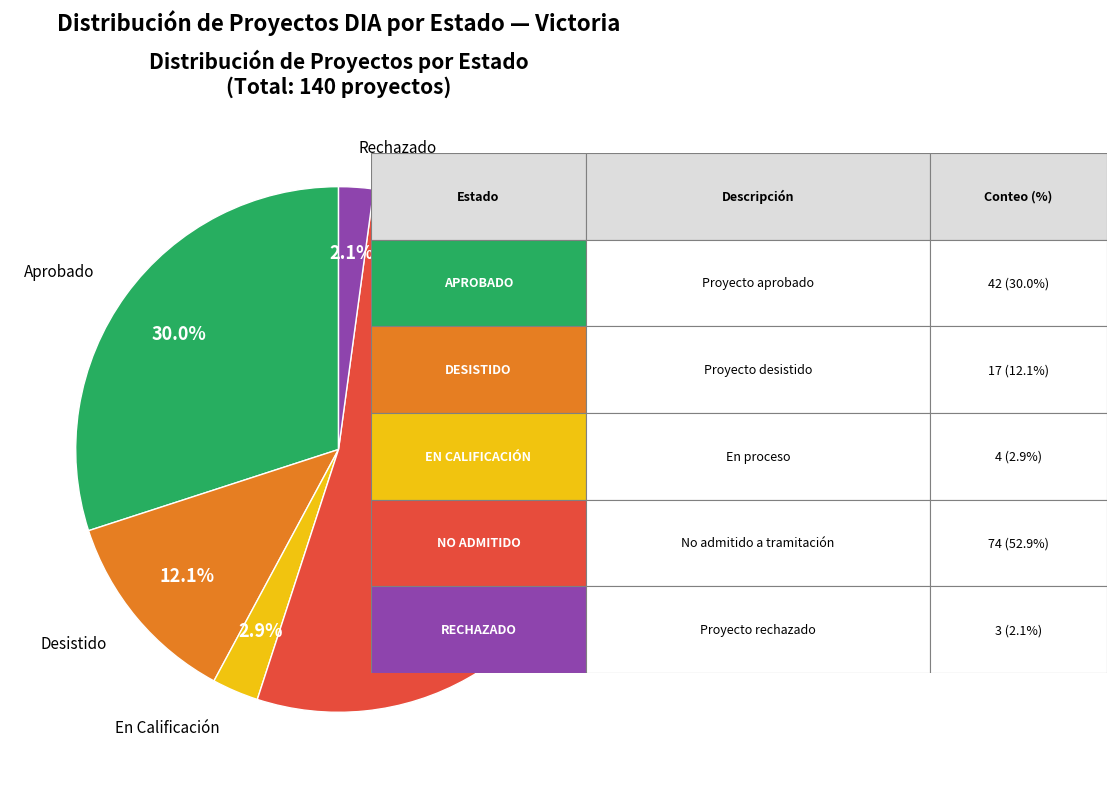

Which category has the smallest portion of the pie?

Rechazado